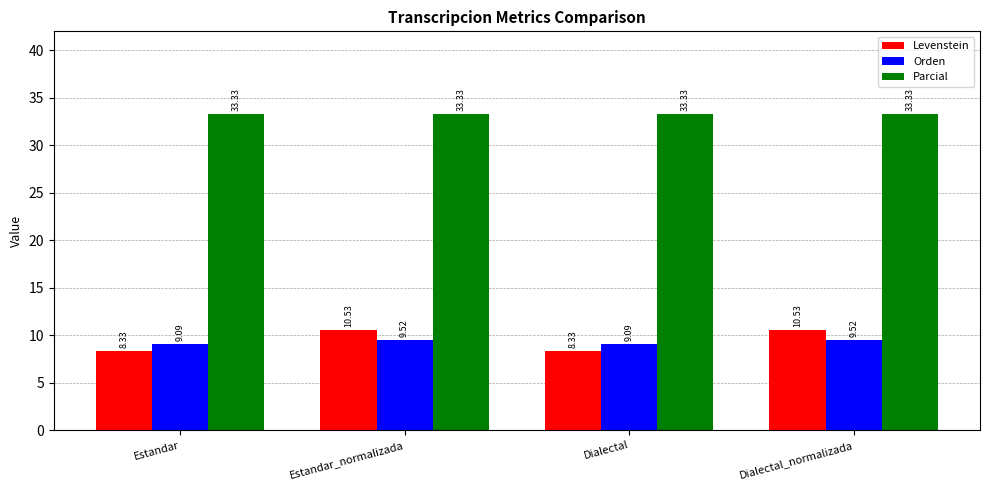

What is the approximate value of Parcial at Estandar_normalizada?

33.3